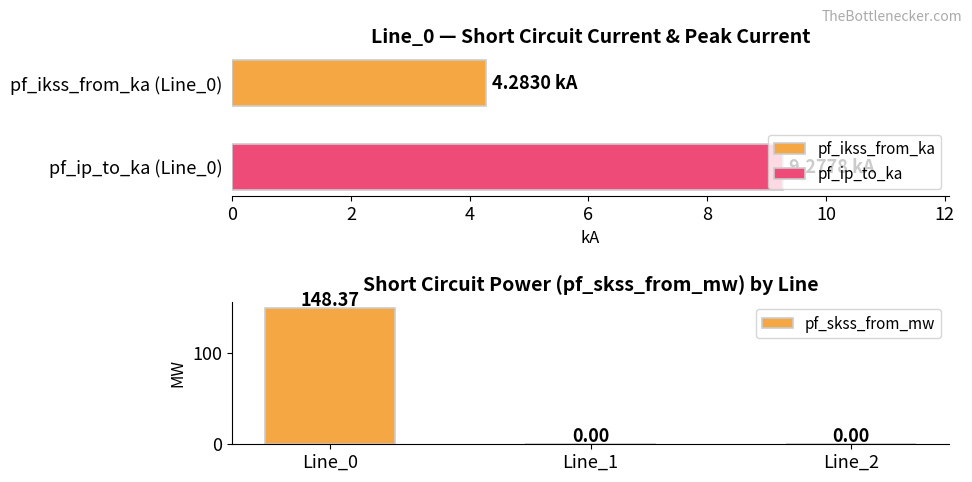

How many data points in pf_skss_from_mw are above 0?

1